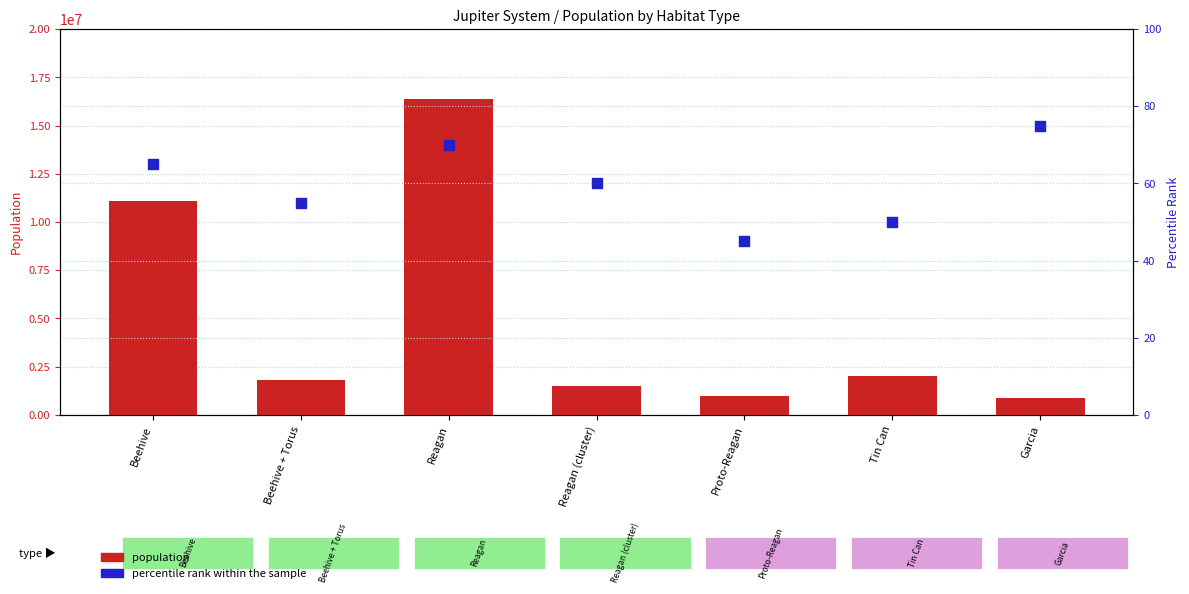

Which series has the largest Y range (max minus min)?

population